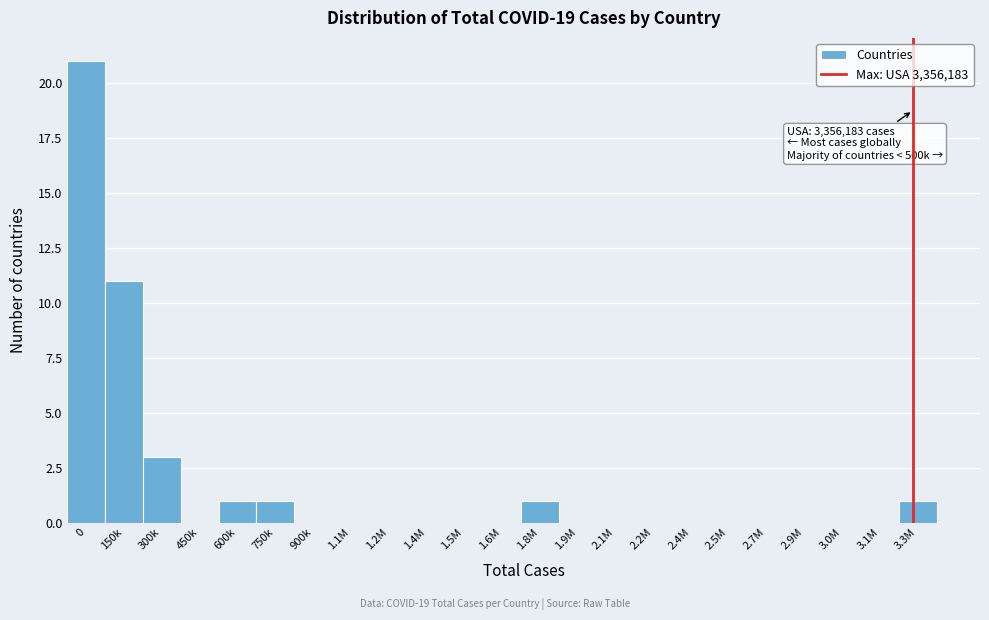

Reading left to right, extract all data points from this chart.

0=21	150k=11	300k=3	450k=0	600k=1	750k=1	900k=0	1.1M=0	1.2M=0	1.4M=0	1.5M=0	1.6M=0	1.8M=1	1.9M=0	2.1M=0	2.2M=0	2.4M=0	2.5M=0	2.7M=0	2.9M=0	3.0M=0	3.1M=0	3.3M=1